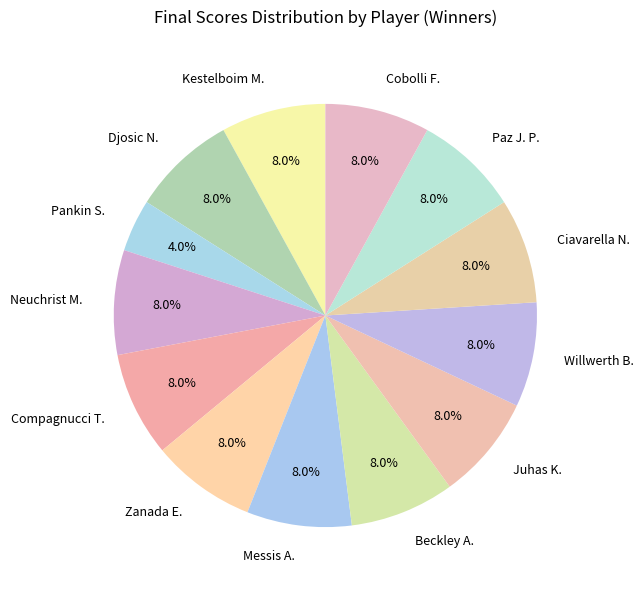

Do Juhas K. and Ciavarella N. together represent more than half of the pie?

No